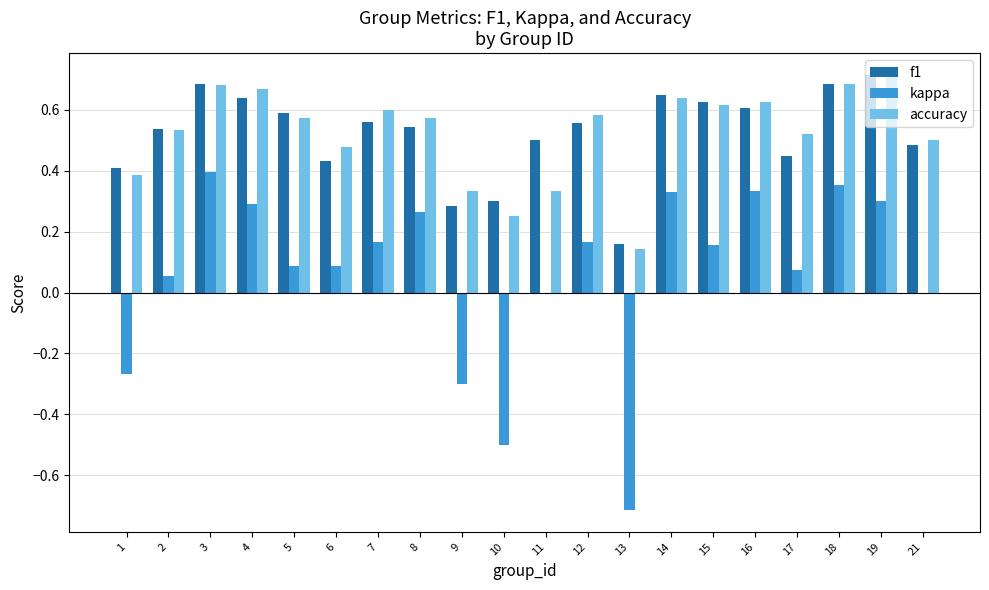

Is it true that kappa equals 0.6 at 16?

False